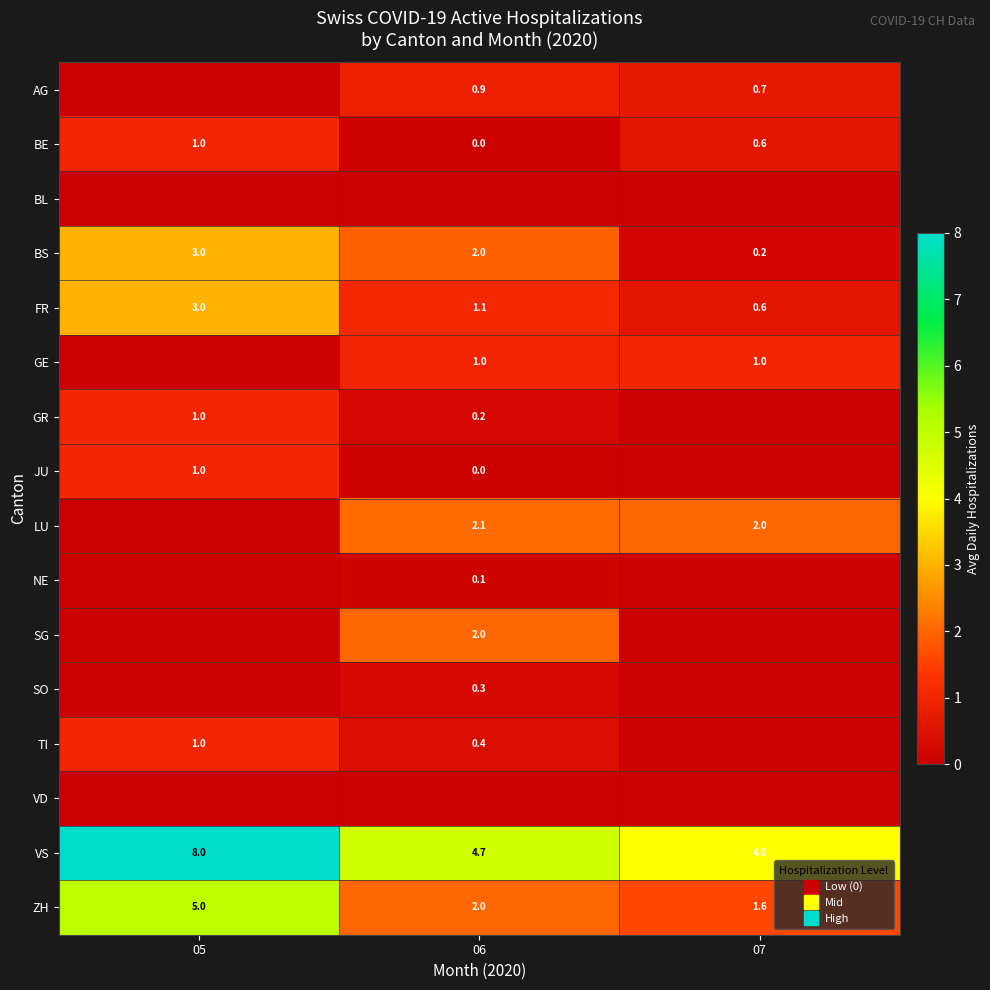

Is it true that GR equals 0.2 at 06?

True